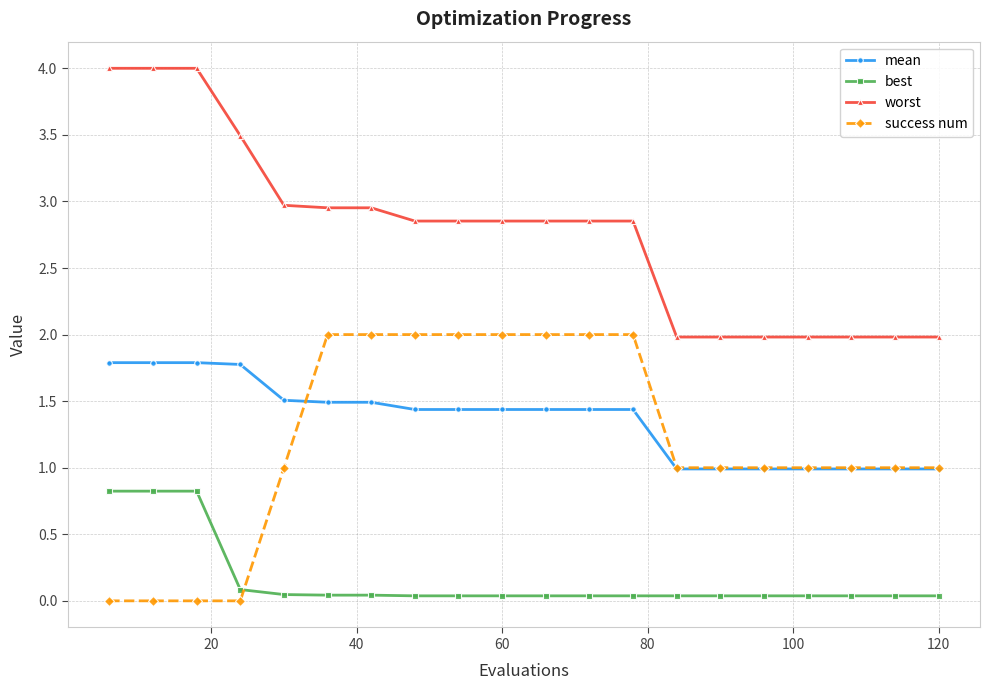

How many lines are shown in the chart?

4